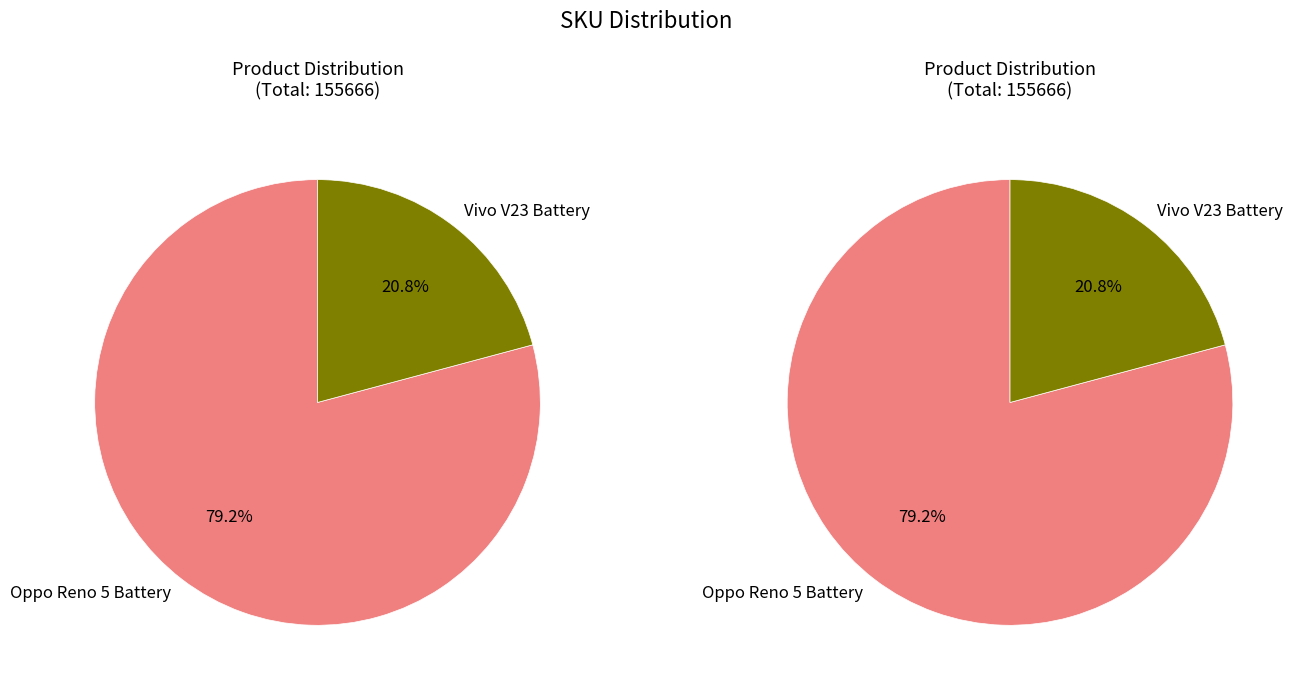

Do Vivo V23 Battery and Oppo Reno 5 Battery together represent more than half of the pie?

Yes